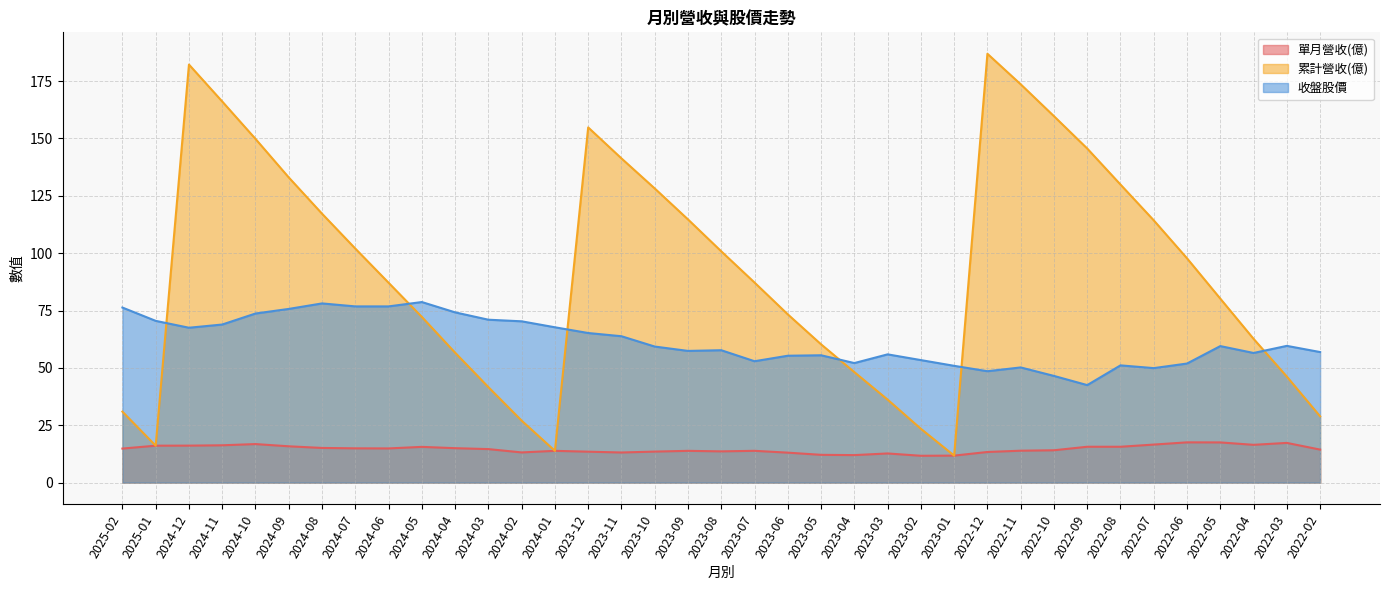

Which category has the lowest value in the 收盤股價 series?

2022-09